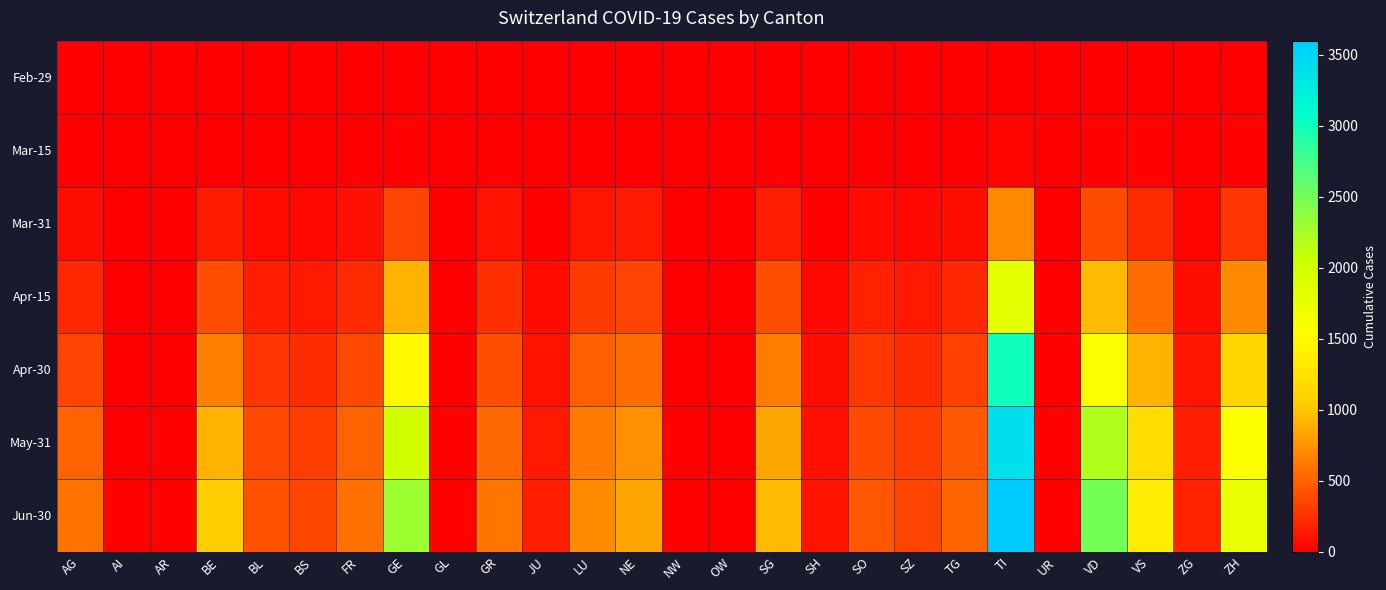

Reading right to left, list all the values displayed in this chart.

Feb-29: ZH=0	ZG=0	VS=0	VD=0	UR=0	TI=0	TG=0	SZ=0	SO=0	SH=0	SG=0	OW=0	NW=0	NE=0	LU=0	JU=0	GR=0	GL=0	GE=0	FR=0	BS=0	BL=0	BE=0	AR=0	AI=0	AG=0
Mar-15: ZH=18	ZG=2	VS=15	VD=22	UR=0	TI=40	TG=5	SZ=3	SO=4	SH=1	SG=12	OW=0	NW=0	NE=9	LU=7	JU=2	GR=8	GL=0	GE=25	FR=6	BS=4	BL=3	BE=10	AR=0	AI=0	AG=5
Mar-31: ZH=280	ZG=30	VS=220	VD=380	UR=4	TI=700	TG=80	SZ=55	SO=70	SH=18	SG=160	OW=2	NW=3	NE=130	LU=120	JU=25	GR=100	GL=5	GE=350	FR=90	BS=55	BL=60	BE=150	AR=3	AI=2	AG=80
Apr-15: ZH=700	ZG=75	VS=550	VD=950	UR=10	TI=1800	TG=200	SZ=140	SO=180	SH=45	SG=400	OW=5	NW=8	NE=340	LU=300	JU=65	GR=250	GL=12	GE=900	FR=220	BS=140	BL=160	BE=400	AR=8	AI=5	AG=200
Apr-30: ZH=1150	ZG=120	VS=900	VD=1600	UR=15	TI=3000	TG=330	SZ=230	SO=290	SH=72	SG=640	OW=8	NW=13	NE=560	LU=480	JU=105	GR=400	GL=18	GE=1500	FR=370	BS=230	BL=270	BE=650	AR=12	AI=8	AG=350
May-31: ZH=1550	ZG=160	VS=1200	VD=2200	UR=20	TI=3400	TG=450	SZ=310	SO=390	SH=95	SG=840	OW=10	NW=17	NE=740	LU=630	JU=140	GR=530	GL=24	GE=2000	FR=500	BS=310	BL=370	BE=900	AR=18	AI=12	AG=500
Jun-30: ZH=1750	ZG=180	VS=1350	VD=2500	UR=22	TI=3600	TG=510	SZ=350	SO=440	SH=108	SG=950	OW=12	NW=19	NE=840	LU=710	JU=158	GR=600	GL=27	GE=2300	FR=570	BS=355	BL=420	BE=1050	AR=22	AI=15	AG=580